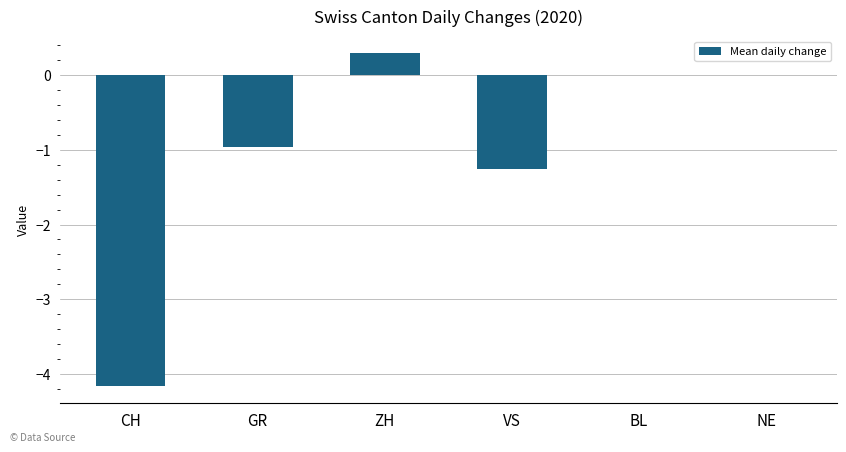

Is it true that the value at ZH is 0.3?

True